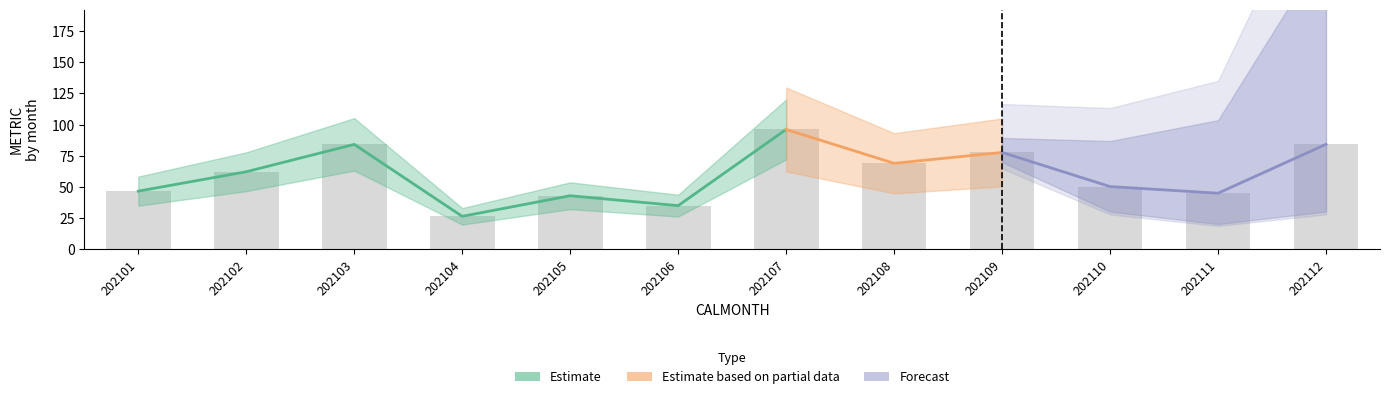

Rank the categories by value from lowest to highest.

202104, 202106, 202105, 202111, 202101, 202110, 202102, 202108, 202109, 202103, 202112, 202107